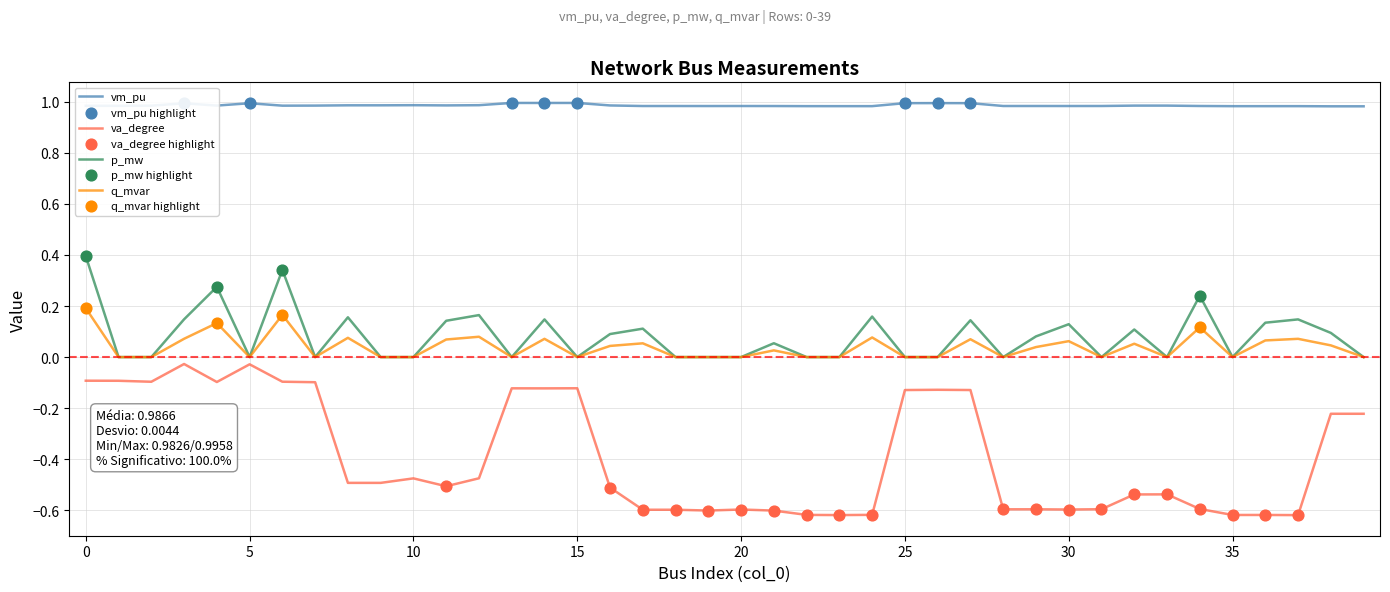

Which series has the largest total across all categories?

vm_pu